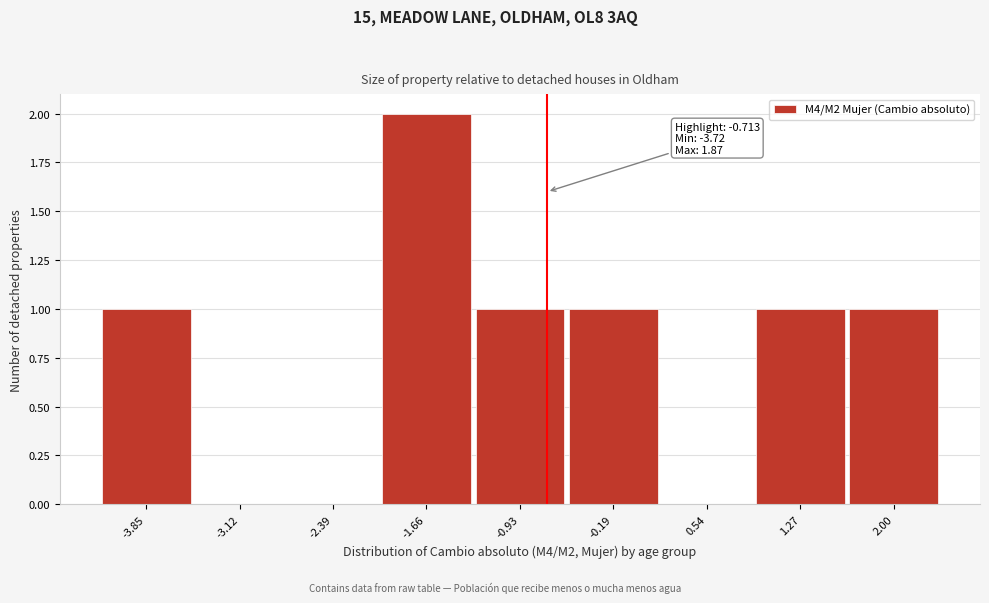

Over which range of the x-axis is the bar tallest?

-2.0 to -1.3